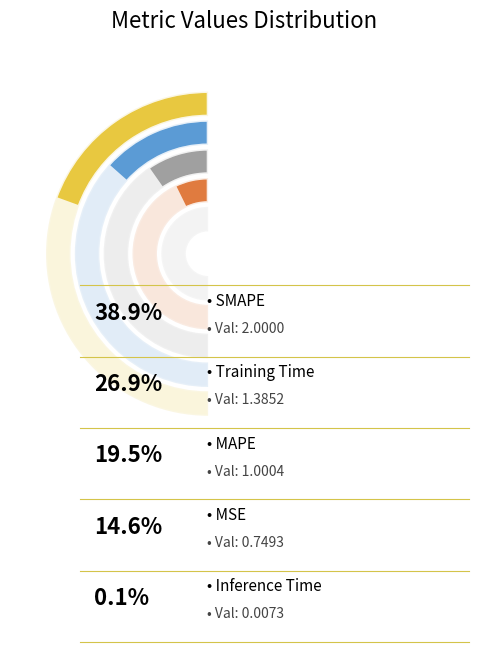

What percentage is the SMAPE slice, to the nearest percent?

39%